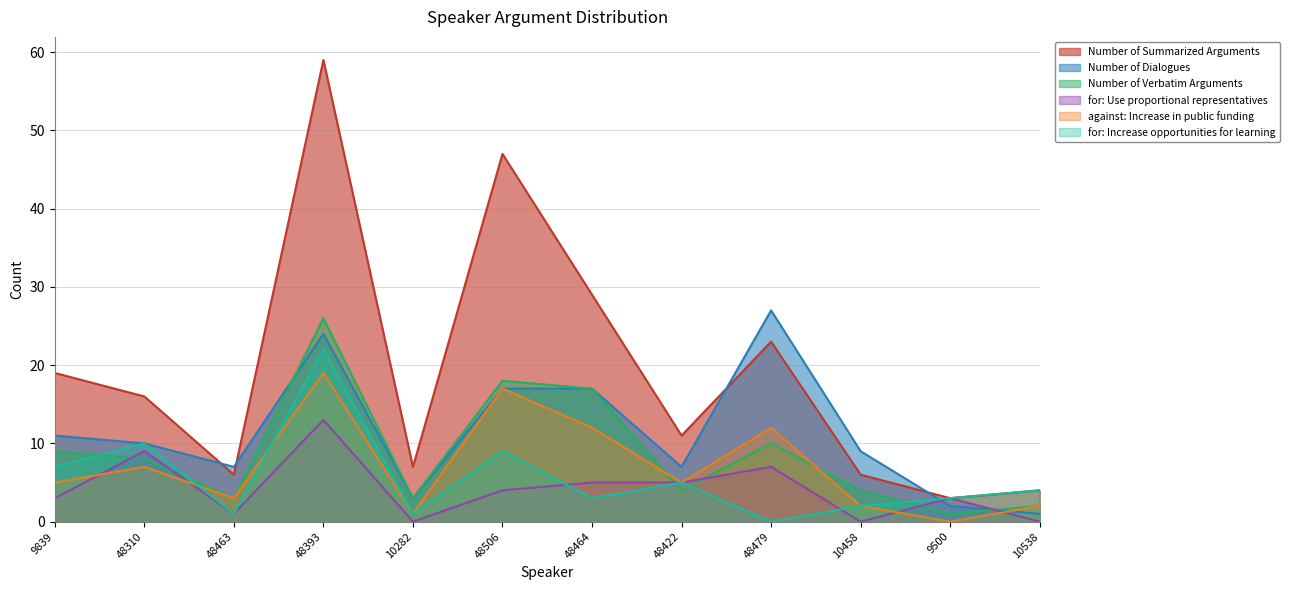

Which category has the highest value across all series?

48393